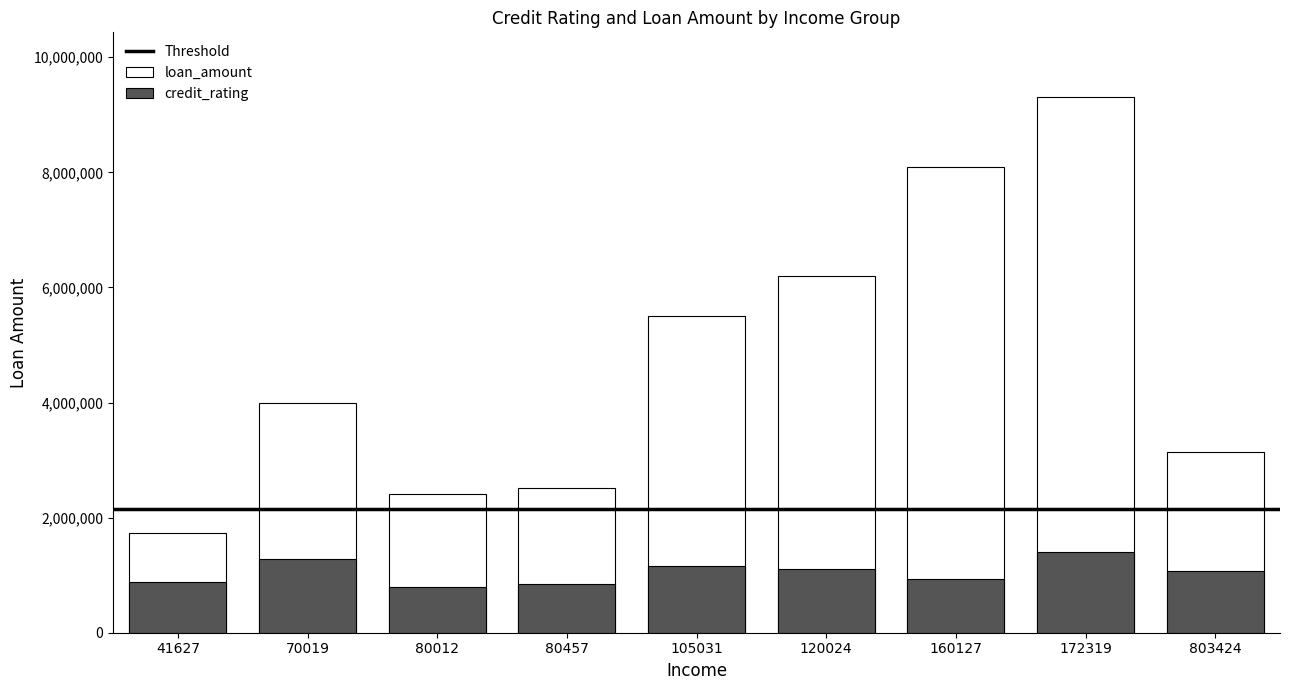

Rank the series by their average value, from highest to lowest.

loan_amount, credit_rating